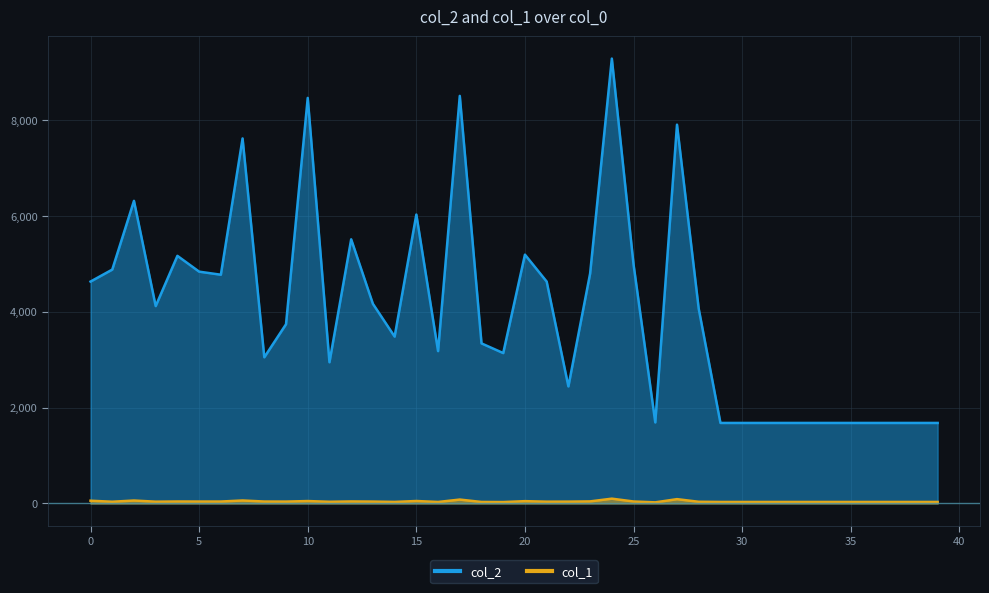

What are all the series names shown in the legend?

col_2, col_1